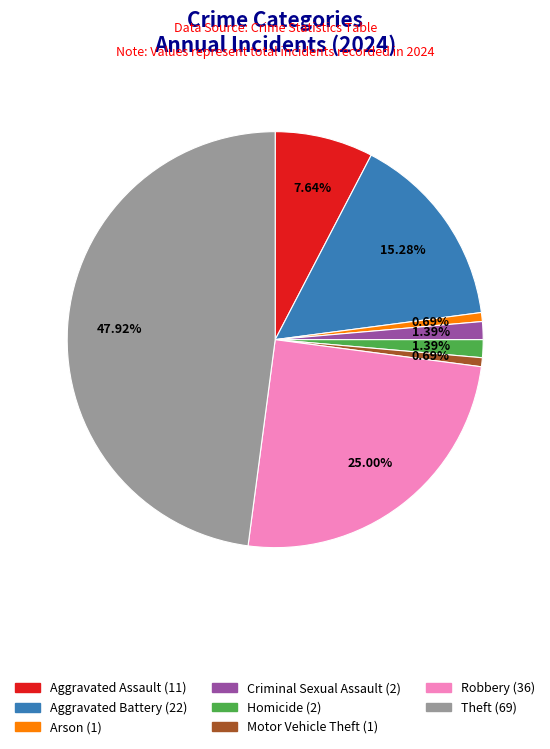

Does any single category account for the majority?

No